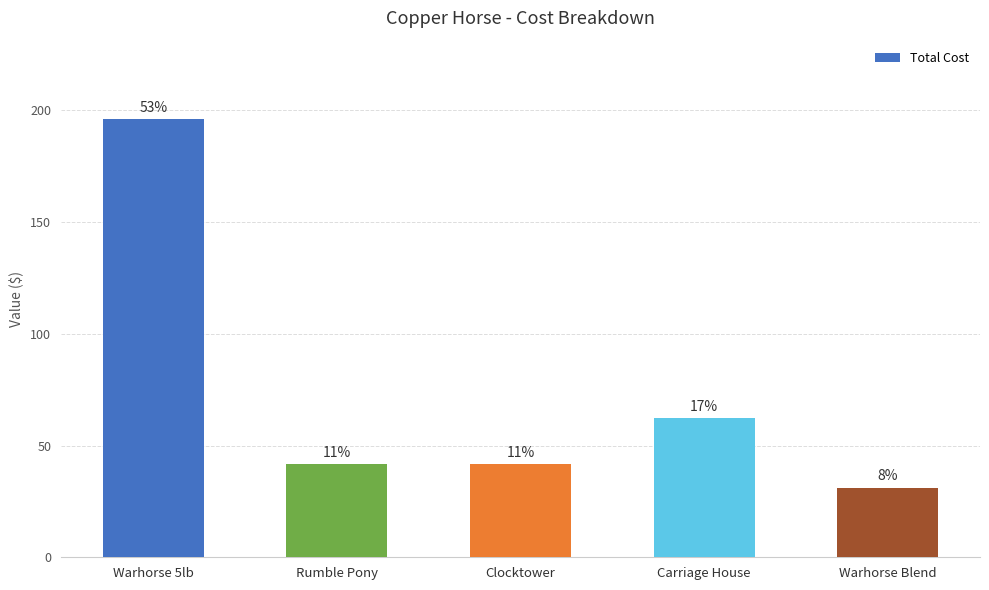

Where is the data nearest to the value 113?

Carriage House